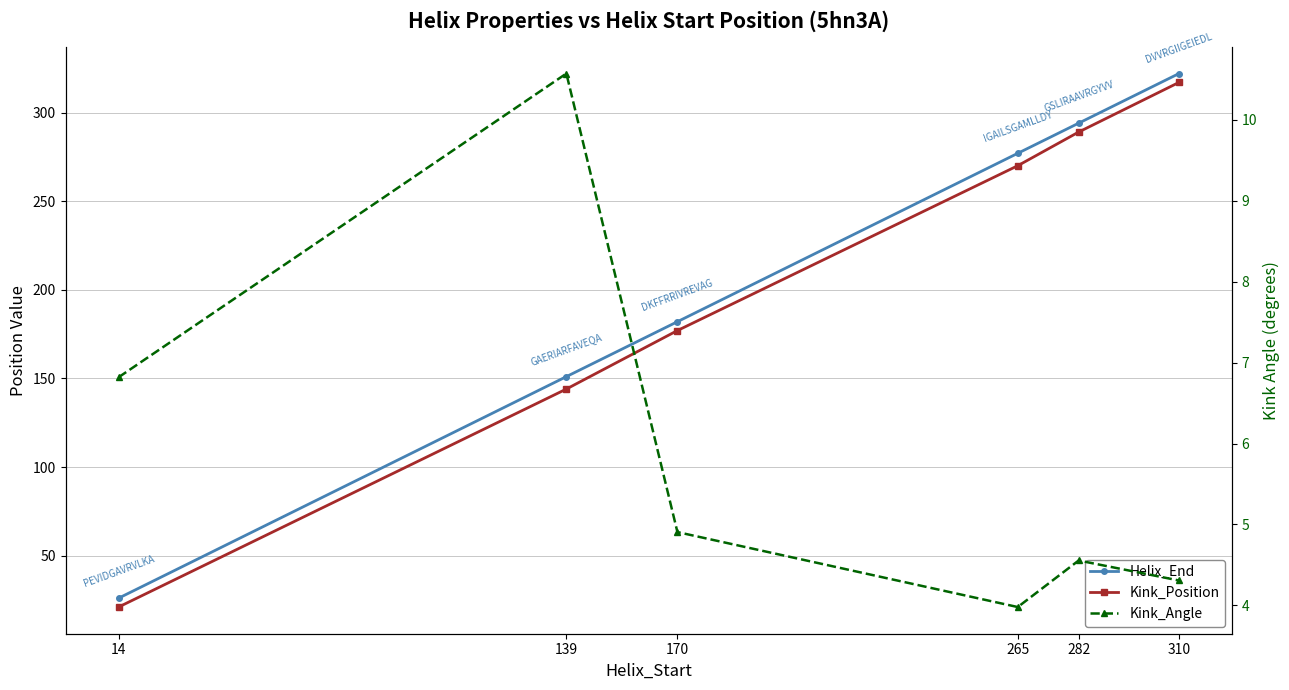

How many values in the Kink_Angle series are below 4?

1